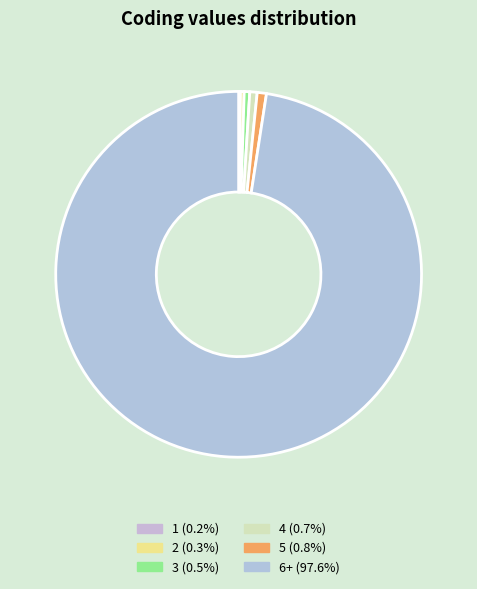

The 4 slice represents 11% of the pie. True or false?

False